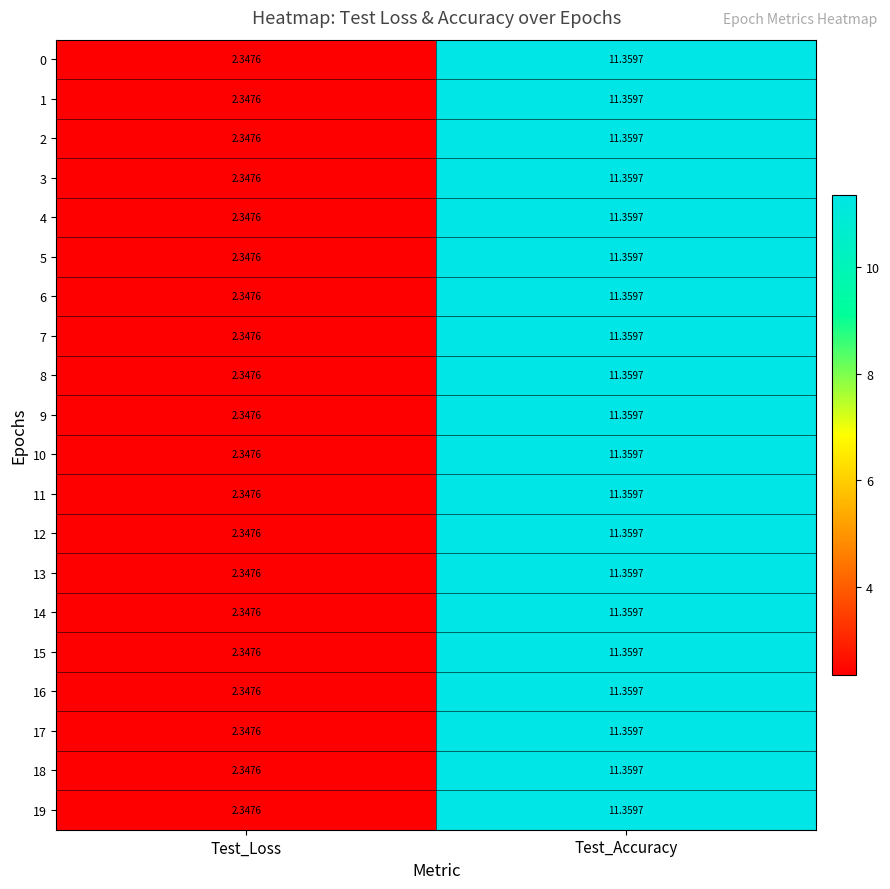

List the labels in order of 12 value, smallest first.

Test_Loss, Test_Accuracy